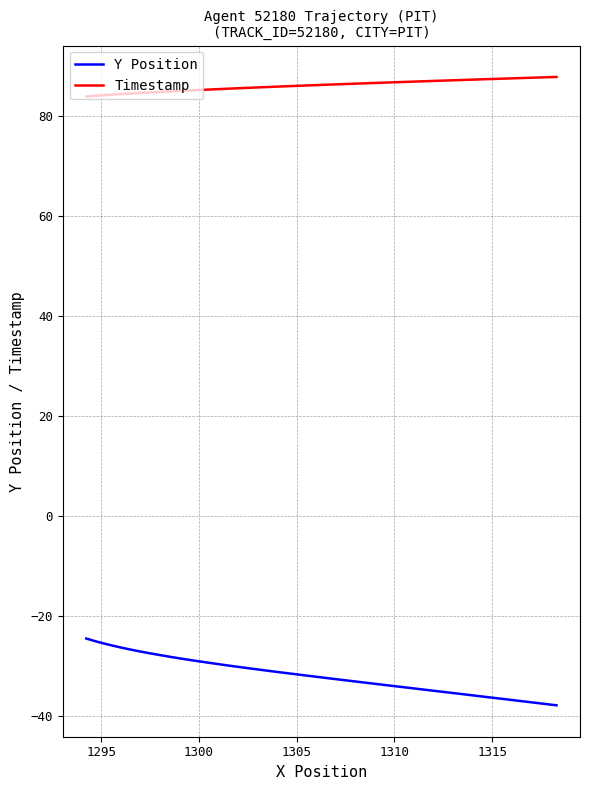

List the series in order of their overall mean, highest first.

Timestamp, Y Position